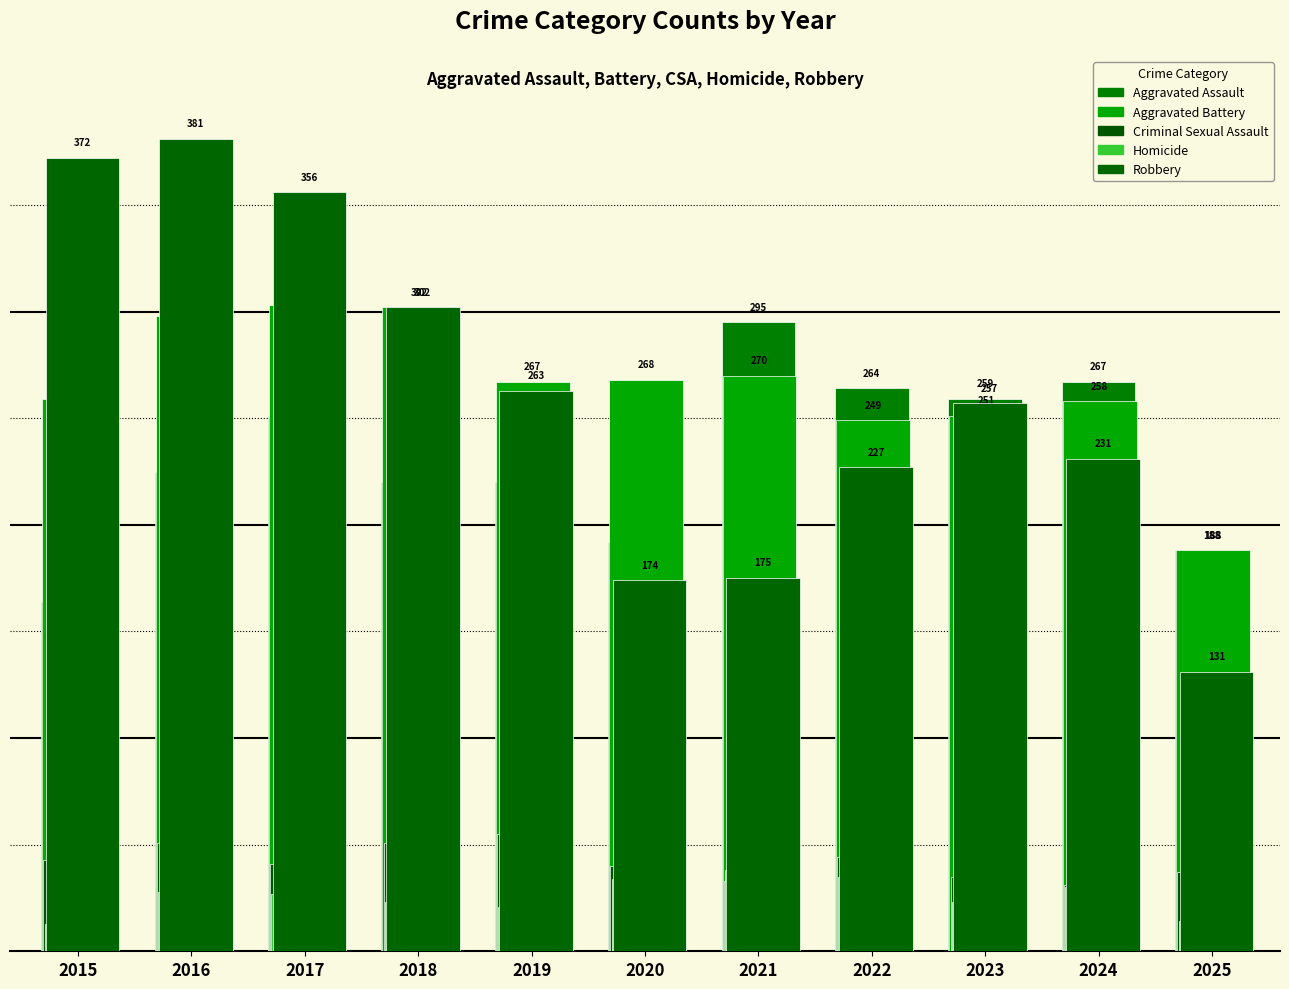

What is the difference between the second highest and second lowest values in the Homicide series?

21